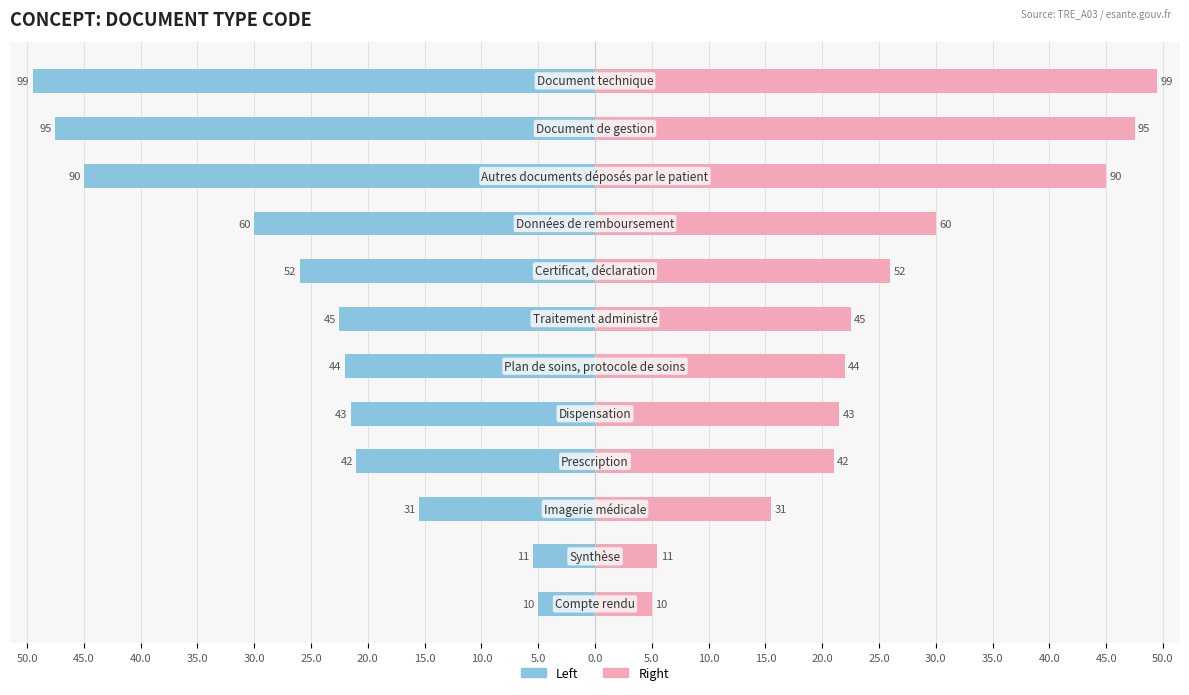

How many distinct data groups are displayed?

2